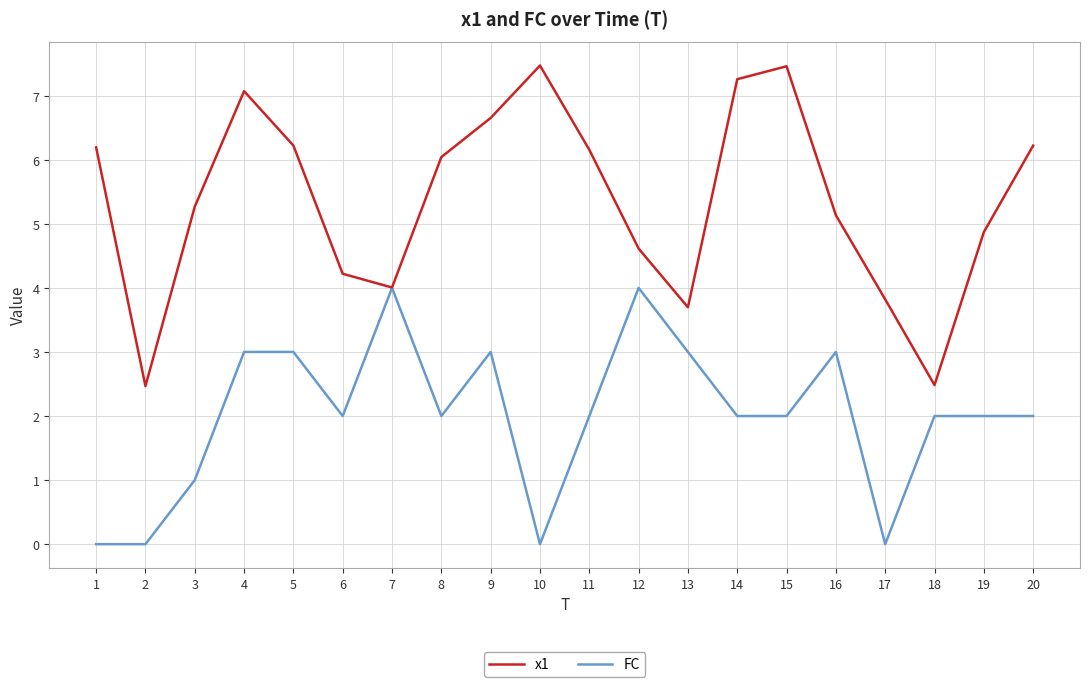

What is the maximum value shown in the chart?

7.5